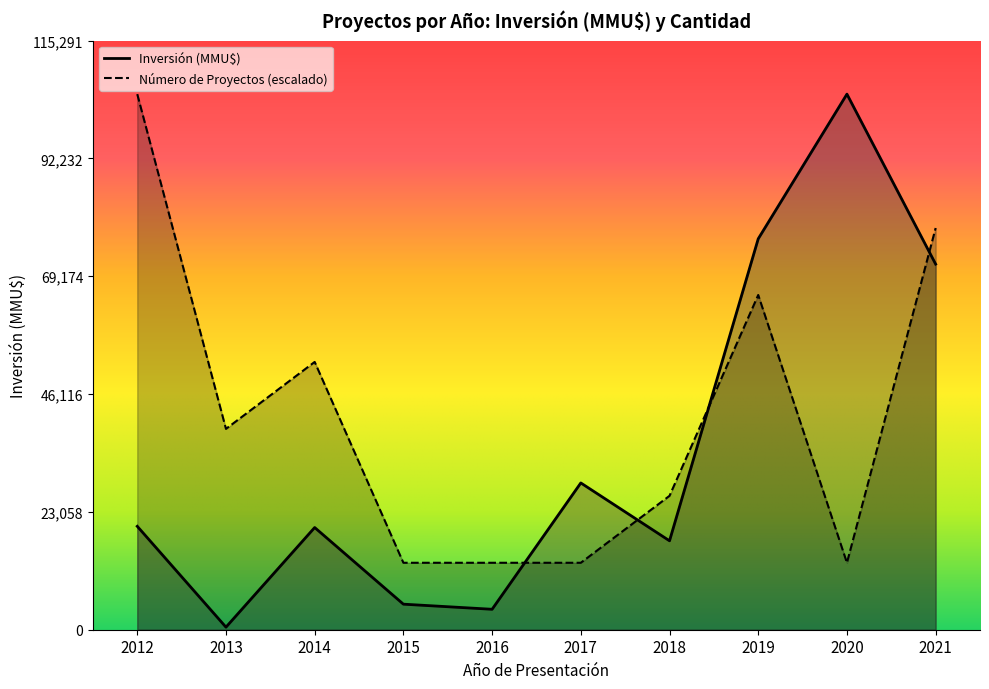

At which category is the sum across all series the highest?

2021